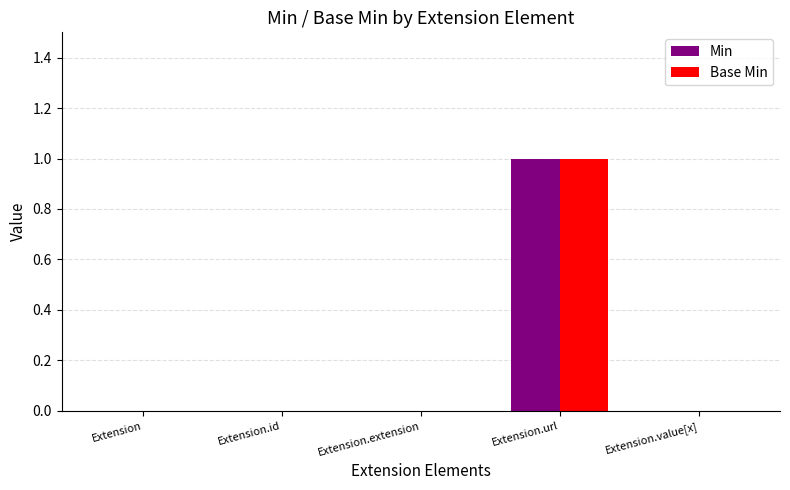

Reading left to right, list all the values displayed in this chart.

Min: 0	0	0	1	0
Base Min: 0	0	0	1	0